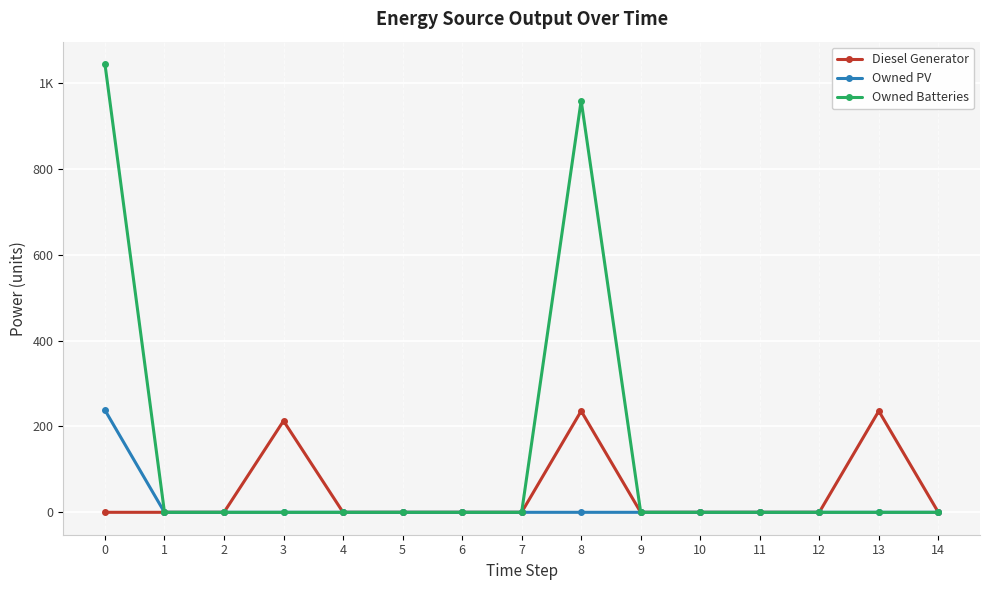

True or false: Diesel Generator and Owned PV intersect in this chart.

False